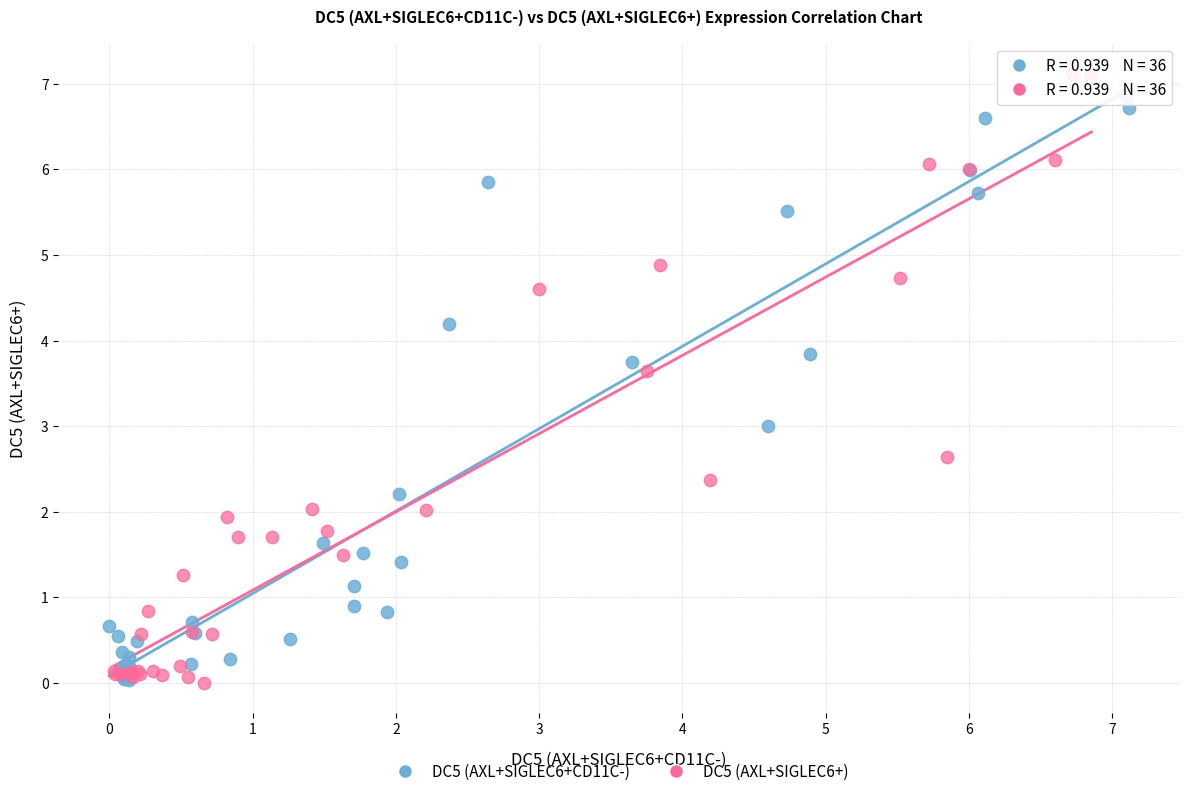

Which series has the largest Y range (max minus min)?

DC5 (AXL+SIGLEC6+)